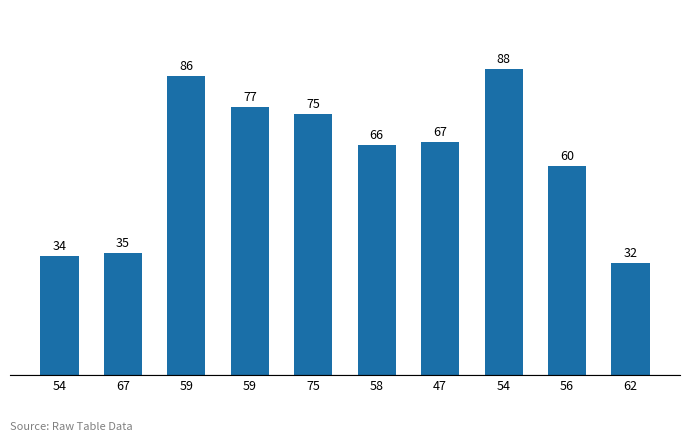

Are the bars horizontal?

No